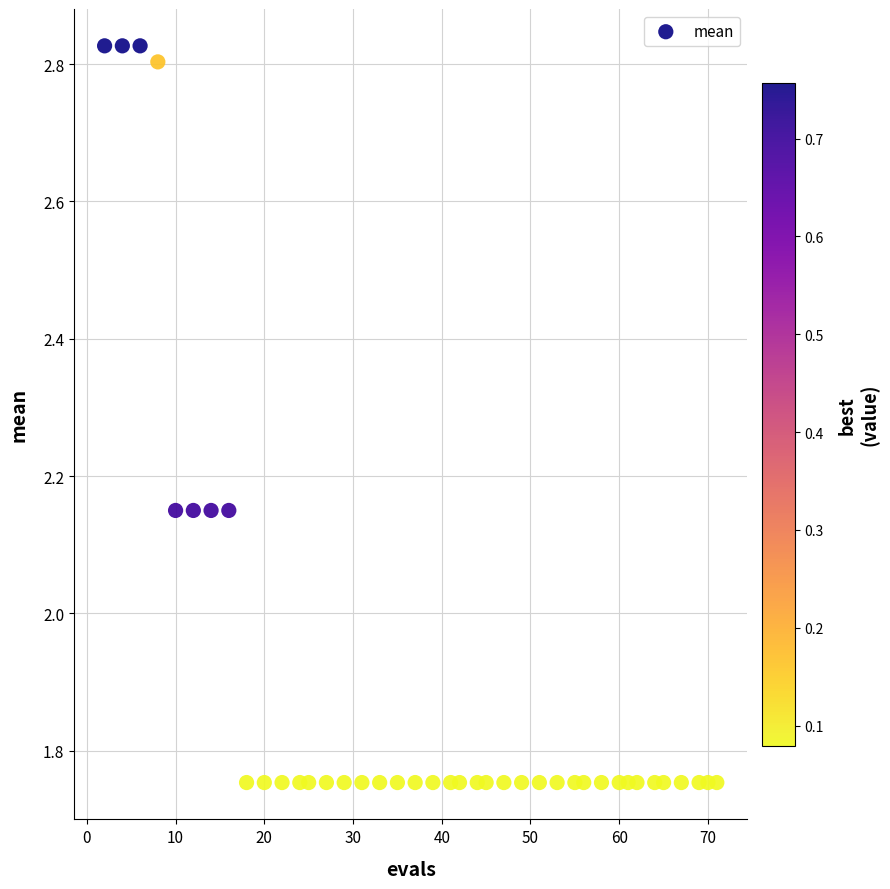

What is the range of X values (max minus min)?

69.0